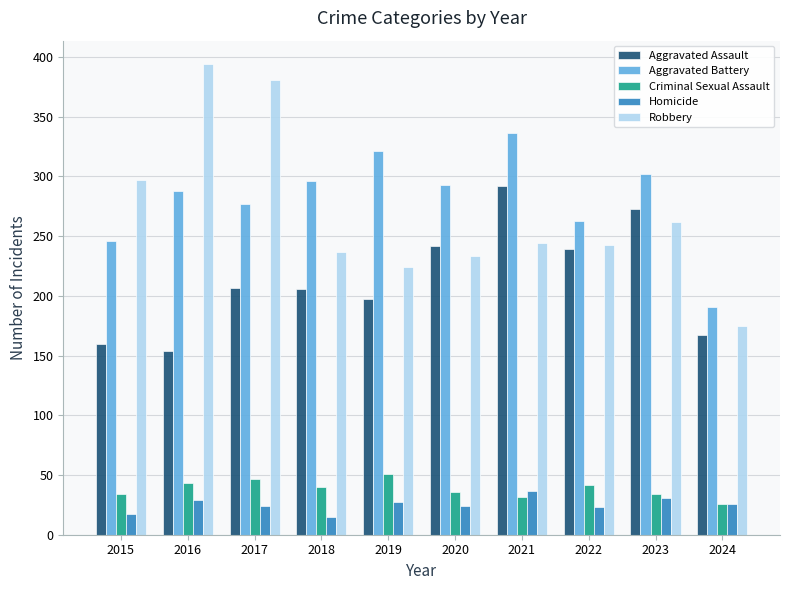

How many bars are there in total?

50